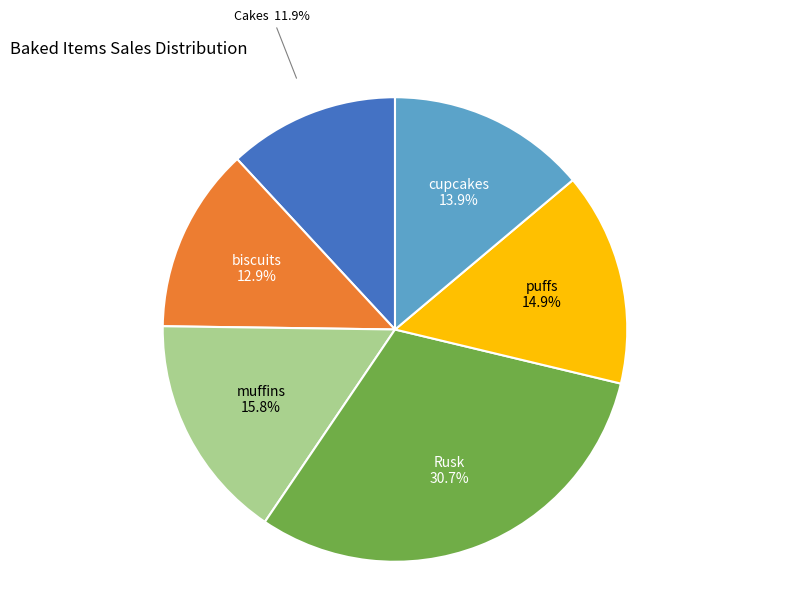

Is there any slice that represents more than half of the pie?

No